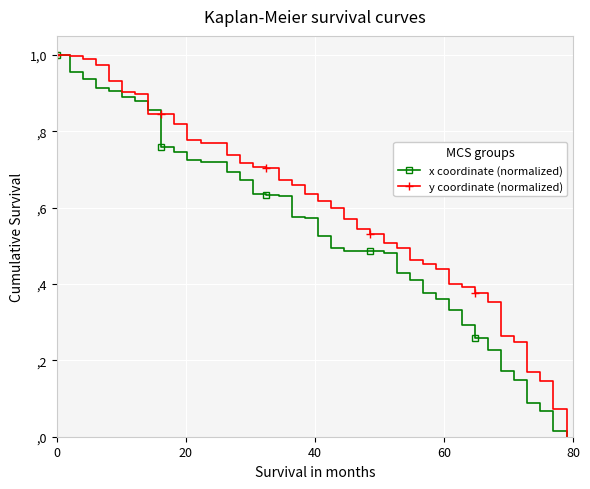

What is the difference between the maximum and minimum values in the y coordinate (normalized) series?

1.0